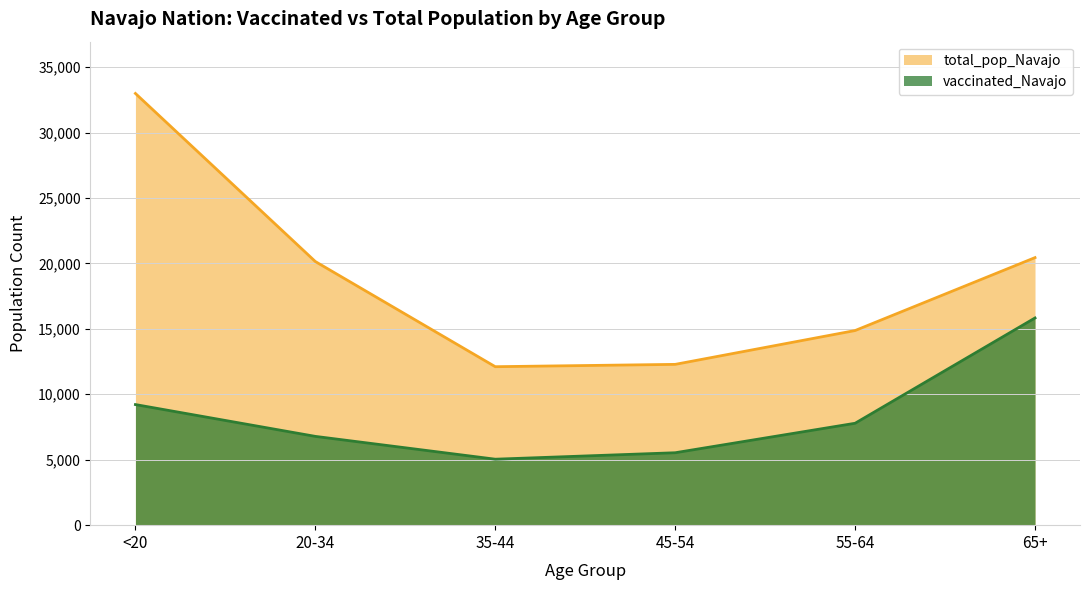

At which category does vaccinated_Navajo reach its first local valley?

35-44